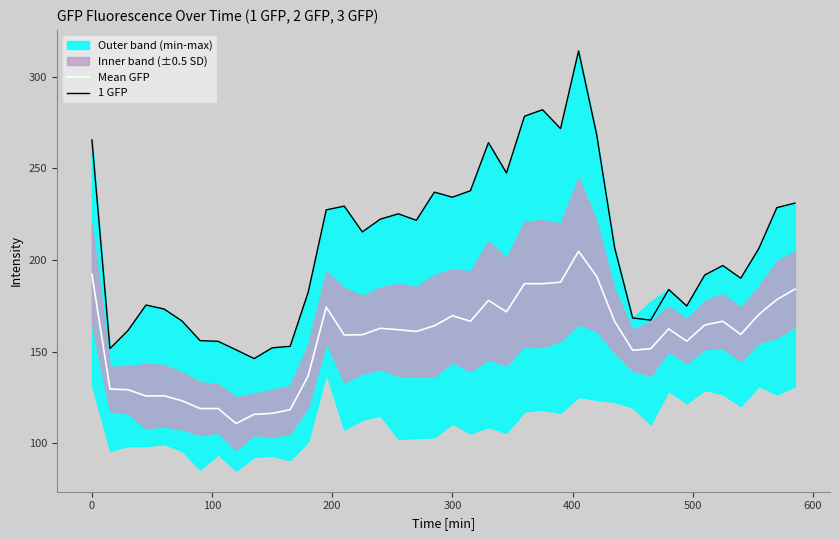

True or false: 1 GFP and Mean GFP cross at least once.

False